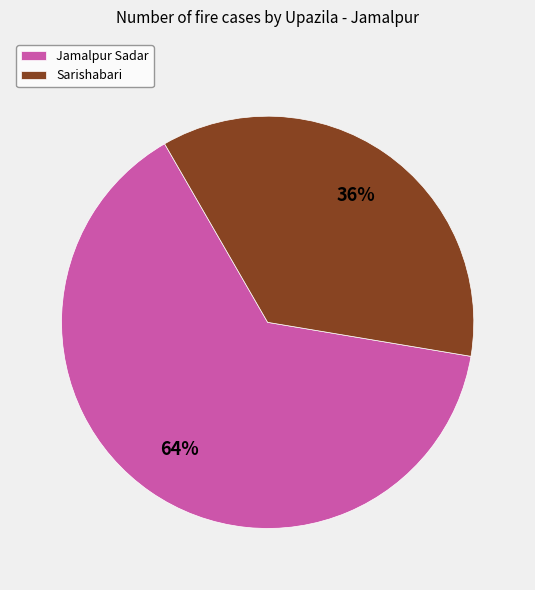

Count the number of slices in the pie.

2